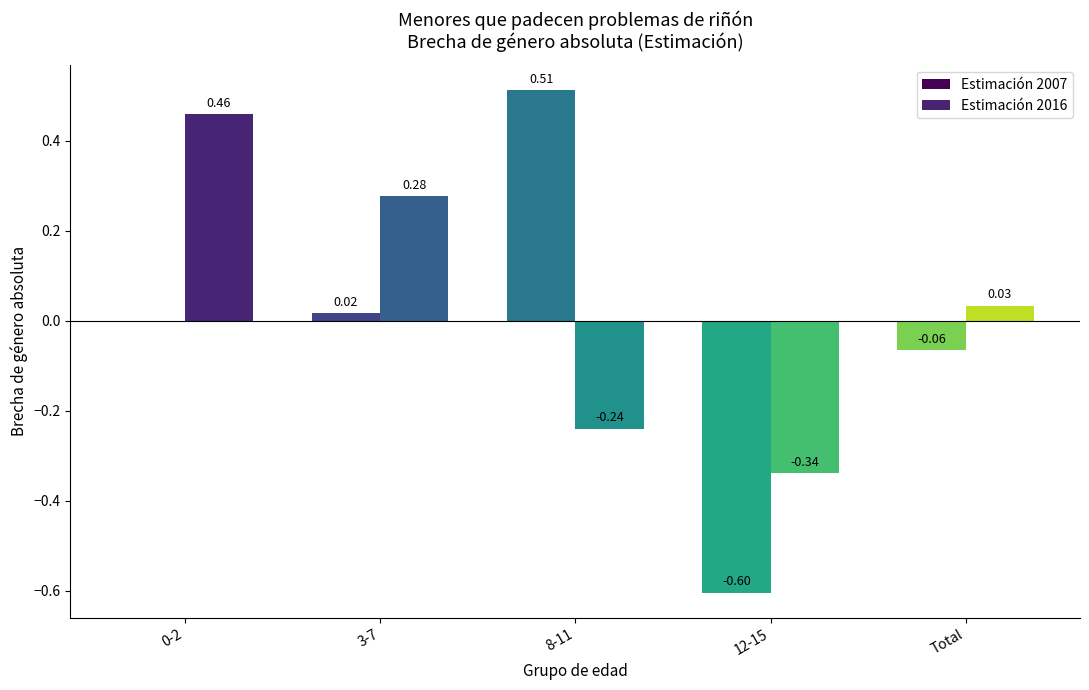

What is the total value across all series at 12-15?

-0.9